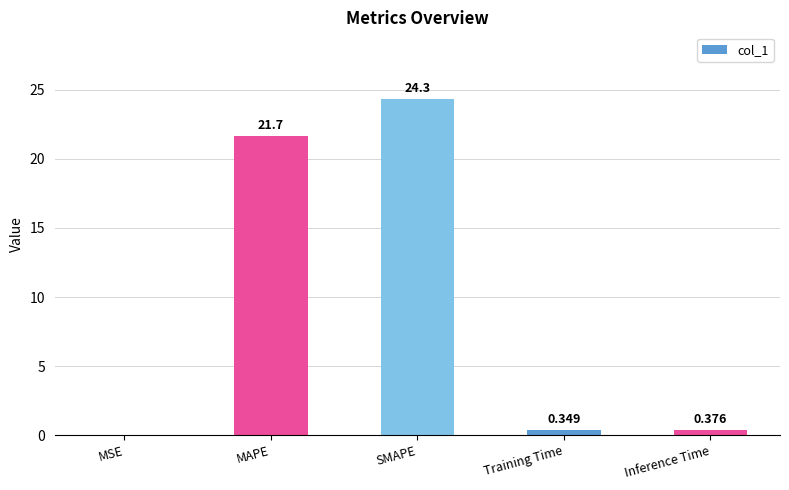

Where is the data nearest to the value 12?

MAPE